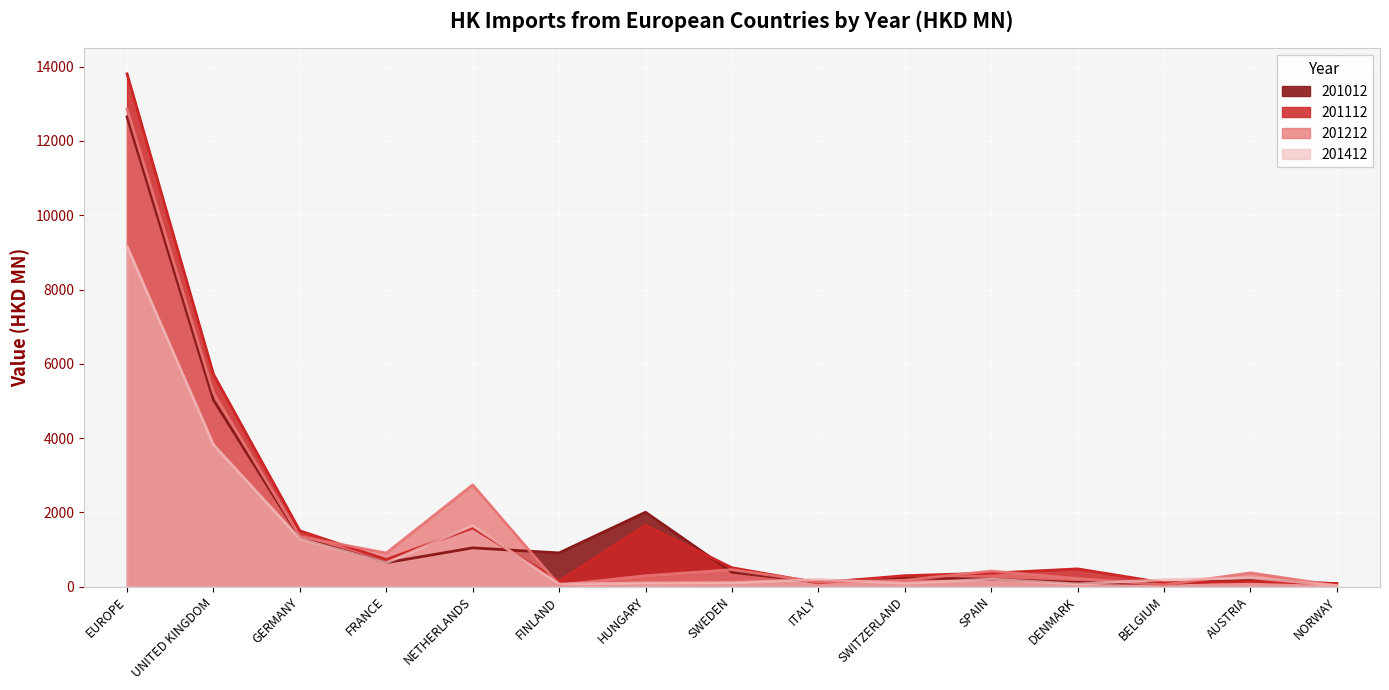

What is the approximate value of 201112 at SWITZERLAND?

293.8